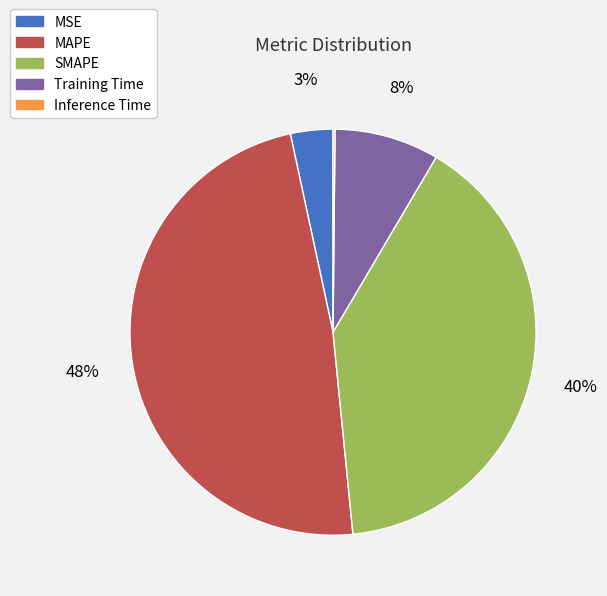

Does any single category account for the majority?

No